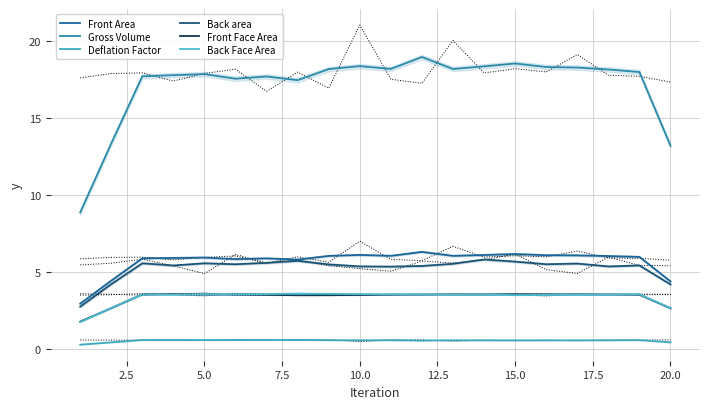

True or false: Deflation Factor has a value of 1.0 at 5.0.

False